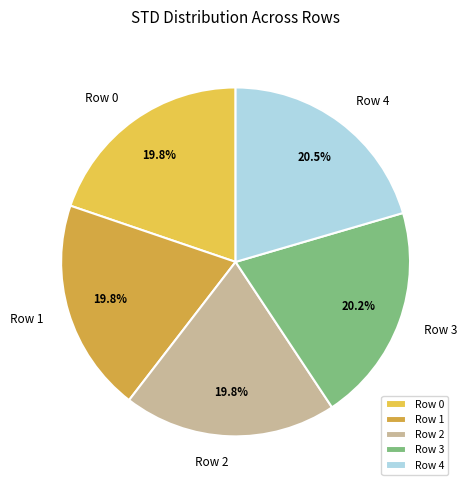

Does Row 0 represent more than half of the total?

No